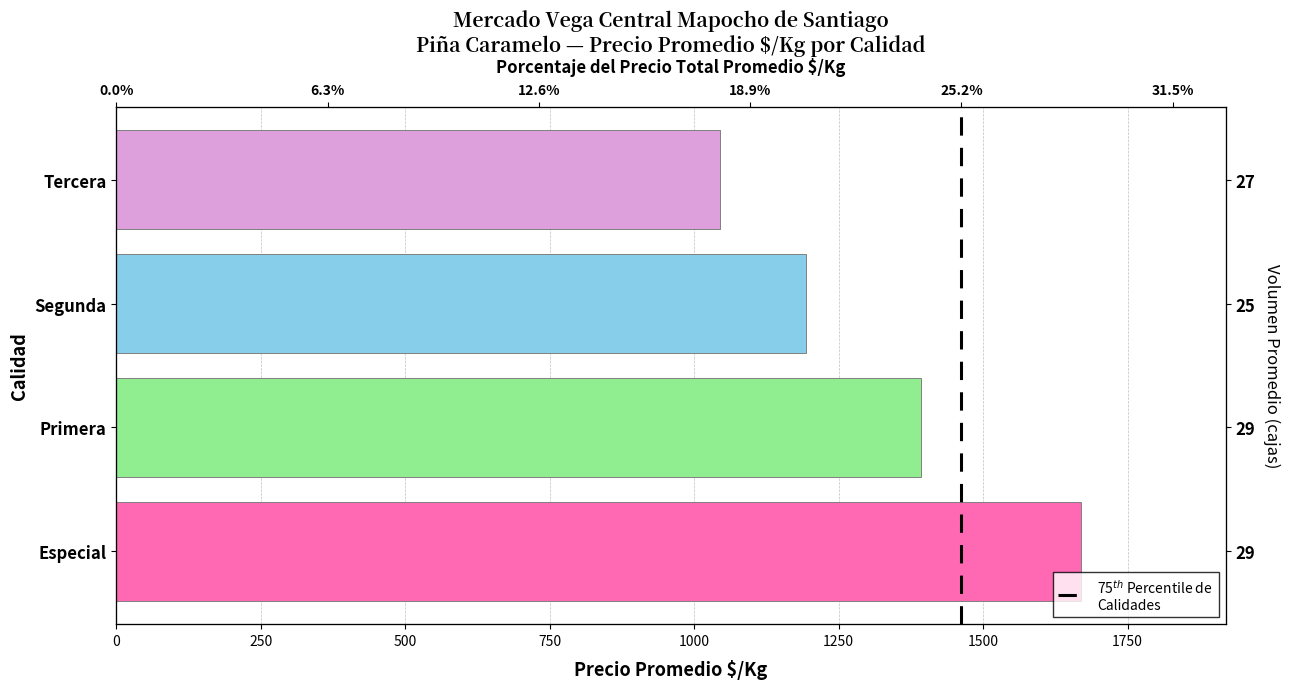

Is it true that the value at 250 is 1?

True